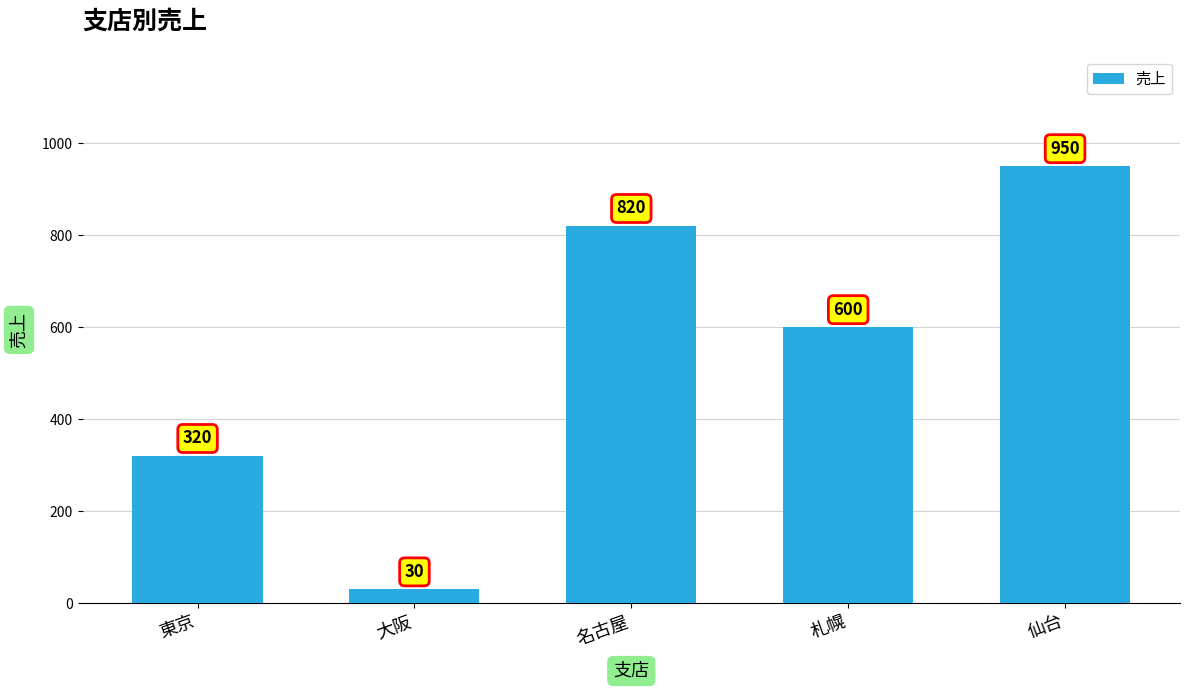

Does the chart contain any negative values?

No